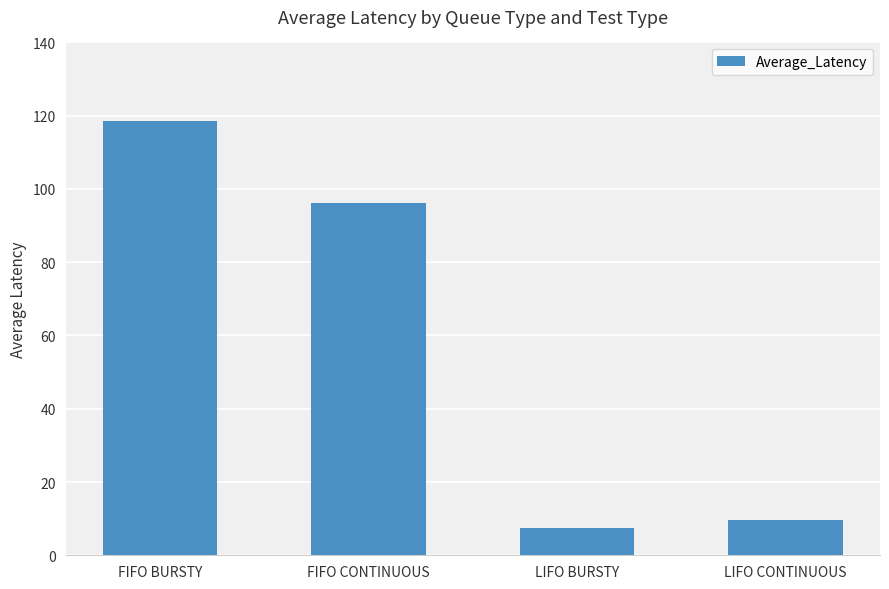

The value at LIFO CONTINUOUS is 13.8. True or false?

False